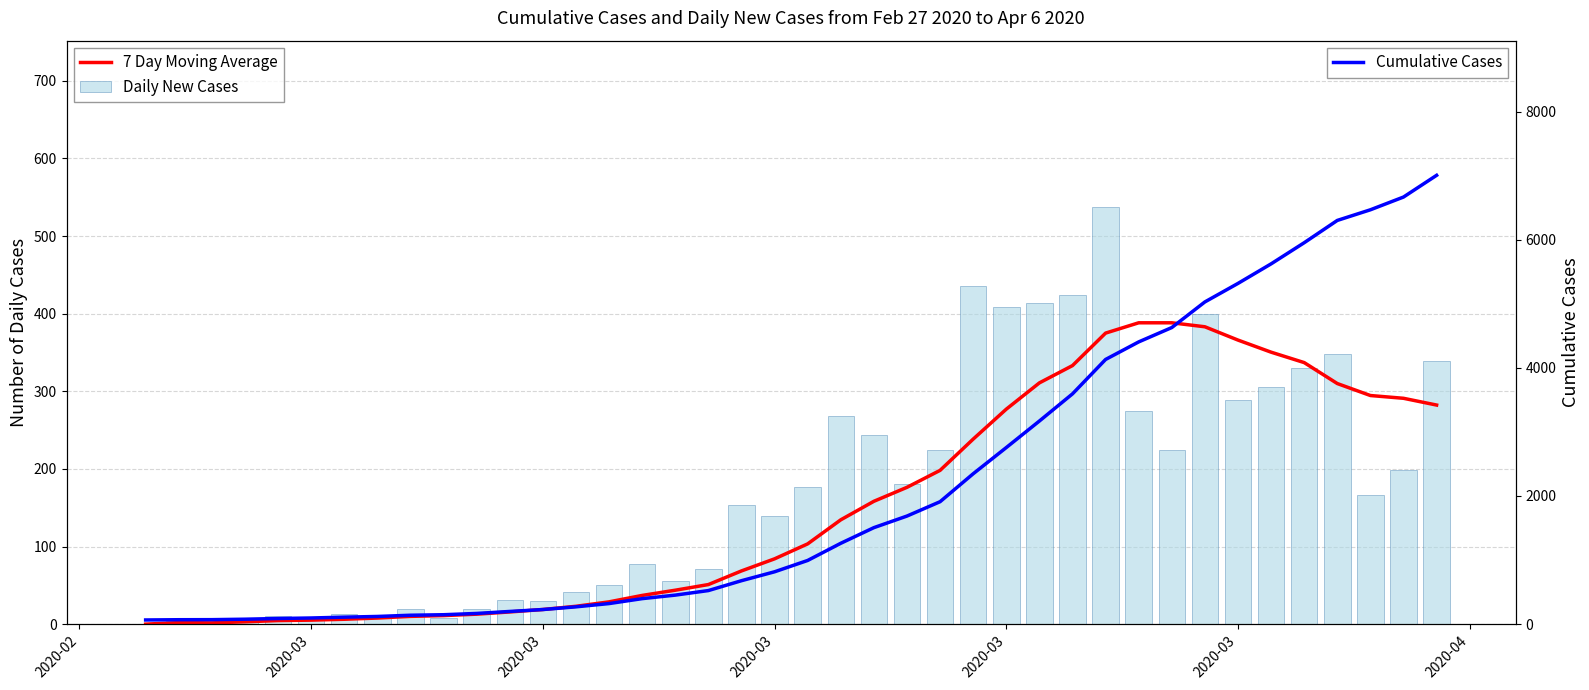

What is the difference between the maximum and minimum values in the Daily New Cases series?

537.0